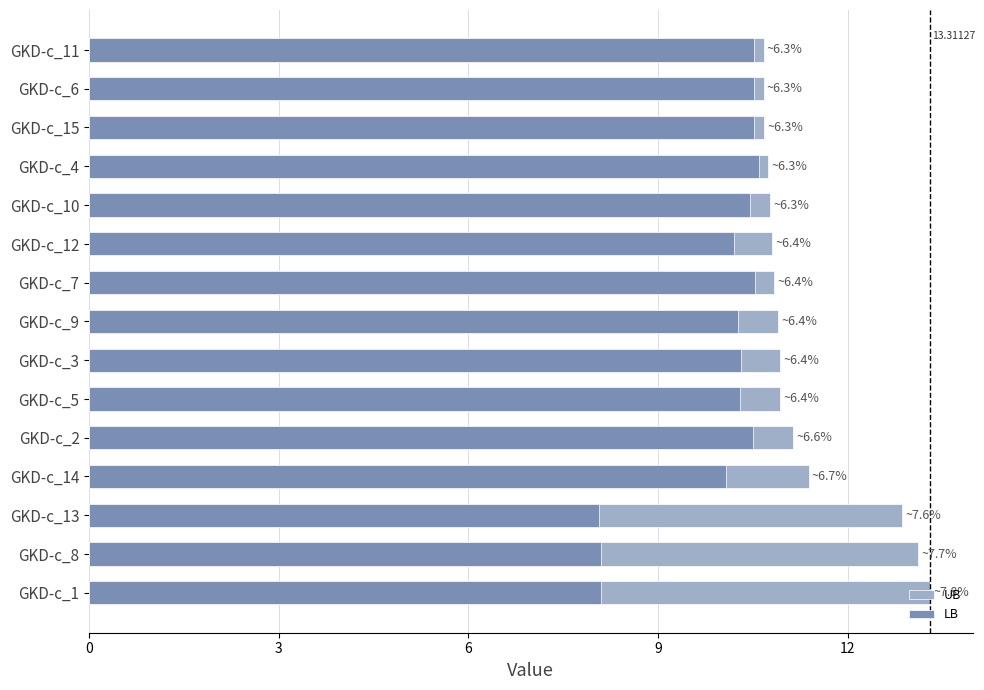

Reading left to right, transcribe all the data shown in this chart.

UB: 13.3	13.1	12.9	11.4	11.1	10.9	10.9	10.9	10.8	10.8	10.8	10.7	10.7	10.7	10.7
LB: 8.1	8.1	8.1	10.1	10.5	10.3	10.3	10.3	10.5	10.2	10.5	10.6	10.5	10.5	10.5